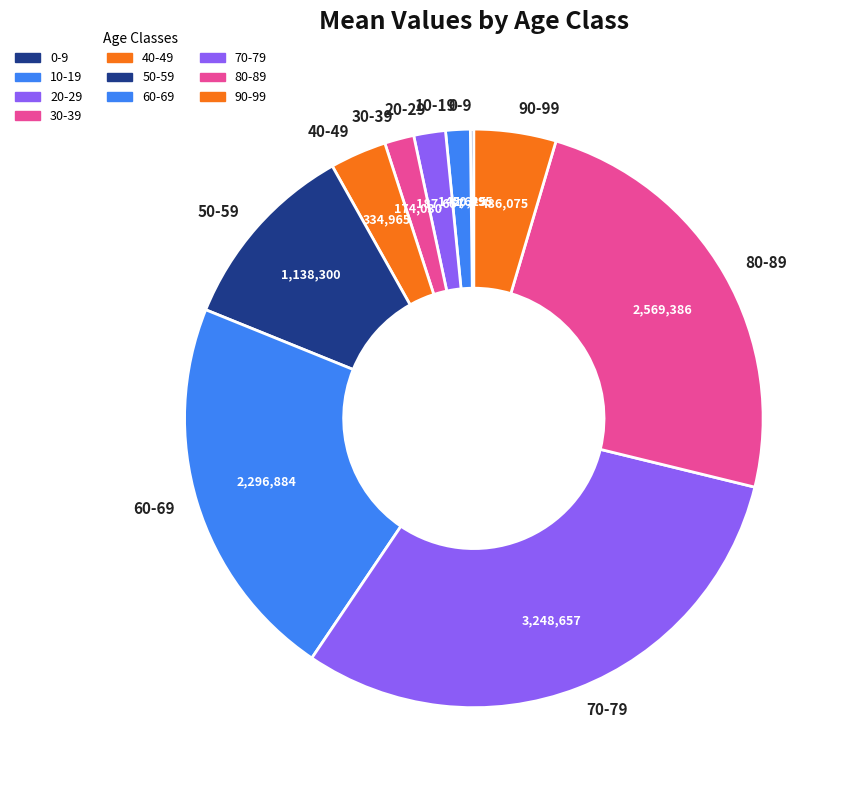

Which category has the biggest portion of the pie?

70-79